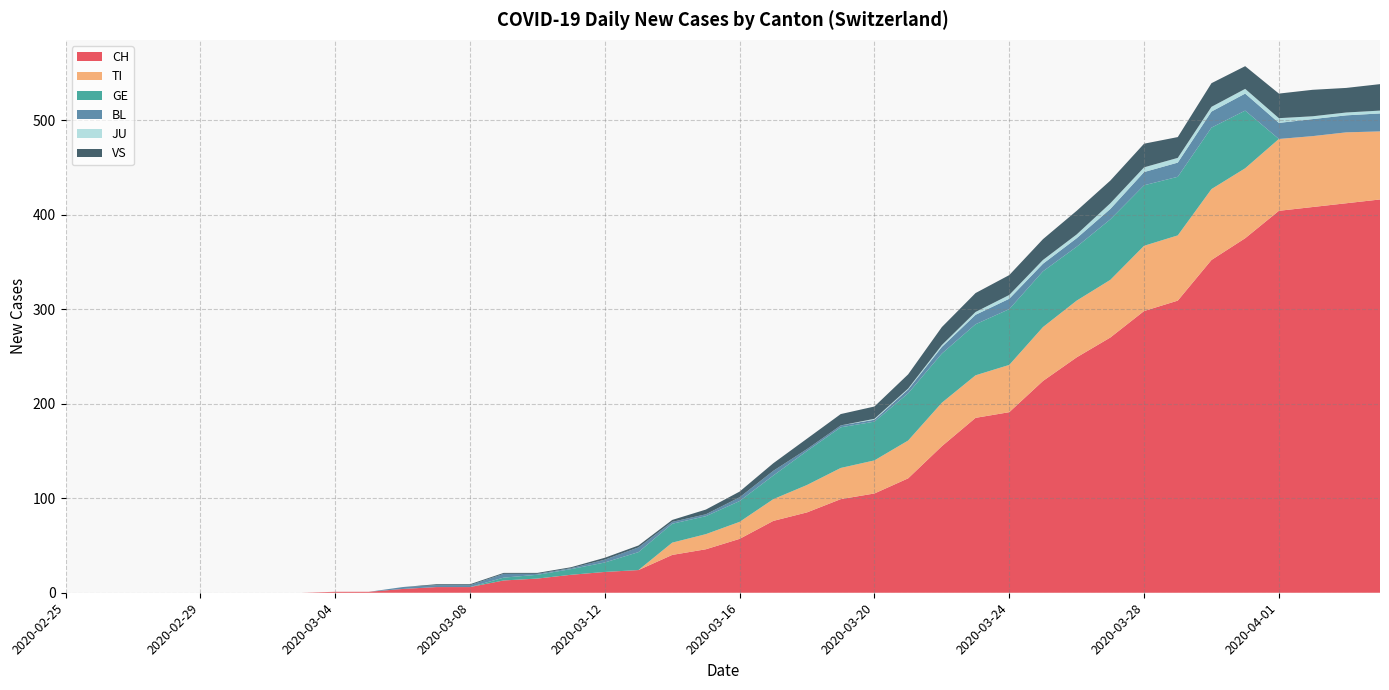

Reading left to right, list all the values displayed in this chart.

CH: 0	0	0	0	0	0	0	0	1	1	4	6	6	13	15	19	22	24	40	46	57	76	85	99	105	121	155	185	191	224	249	270	298	309	352	375	404	408	412	416
TI: 0	0	0	0	0	0	0	0	0	0	0	0	0	0	0	0	0	0	13	16	18	23	29	33	35	40	46	45	50	57	60	61	69	69	75	74	76	75	75	72
GE: 0	0	0	0	0	0	0	0	0	0	0	0	0	3	4	6	10	19	20	19	22	25	36	43	41	50	52	54	59	59	57	64	64	62	65	61	0	0	0	0
BL: 0	0	0	0	0	0	0	0	0	0	2	2	2	4	1	1	3	5	2	2	4	5	2	2	2	4	7	10	11	8	9	11	14	15	17	18	17	18	18	19
JU: 0	0	0	0	0	0	0	0	0	0	0	0	0	0	0	0	0	0	0	0	0	0	0	0	1	1	2	3	4	4	4	6	5	5	5	5	5	3	3	3
VS: 0	0	0	0	0	0	0	0	0	0	0	1	1	1	1	1	2	2	2	5	6	8	11	12	13	15	19	20	21	22	25	24	25	22	25	24	26	28	26	28